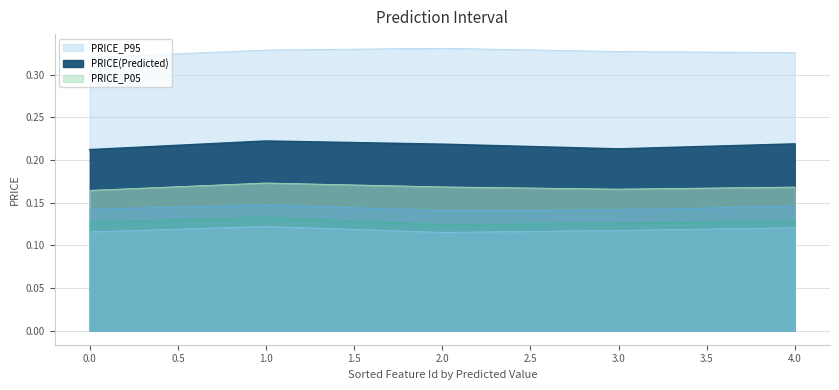

True or false: col_3 and col_1 intersect in this chart.

False